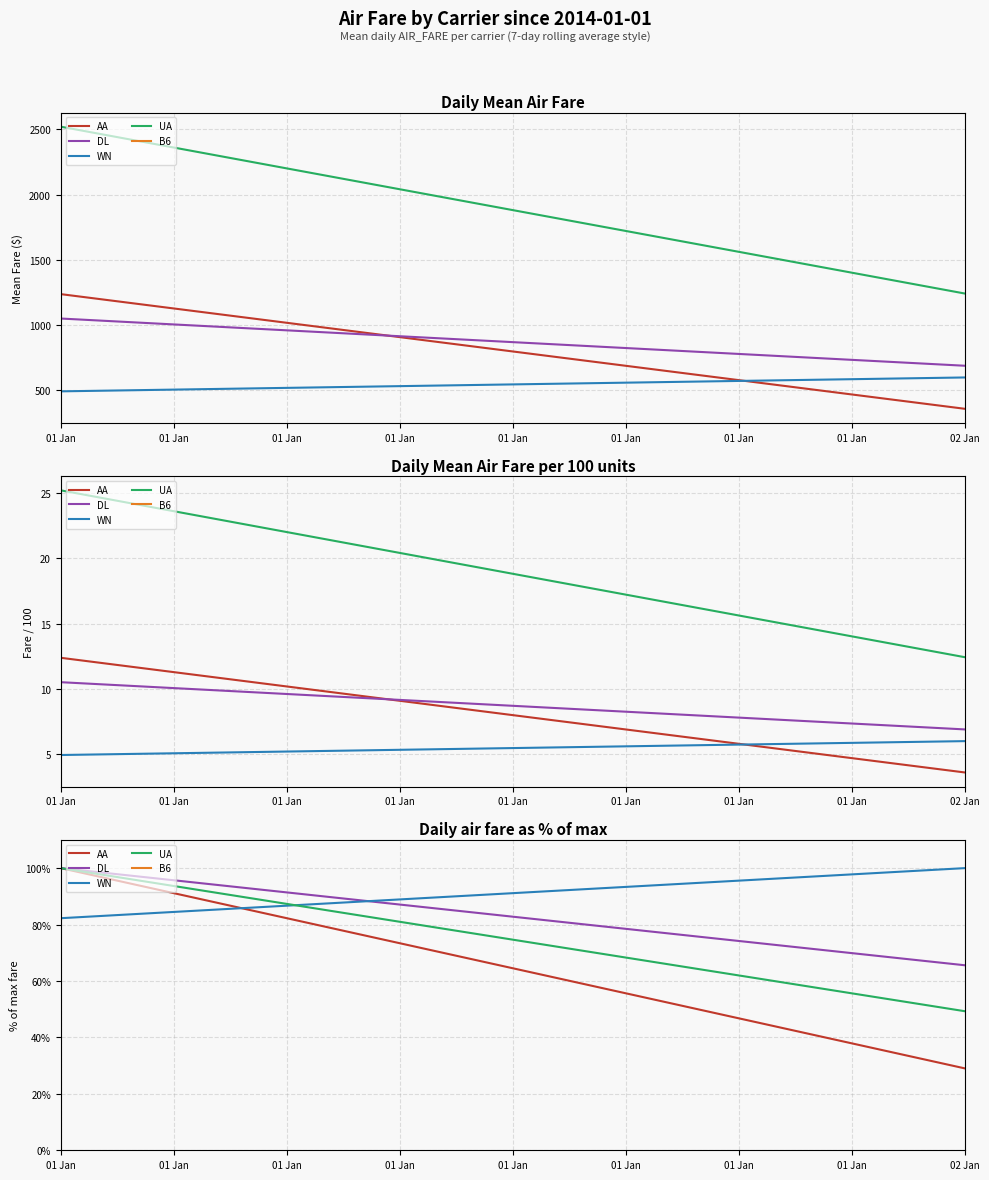

Which series changed the most between 01 Jan and 02 Jan?

AA